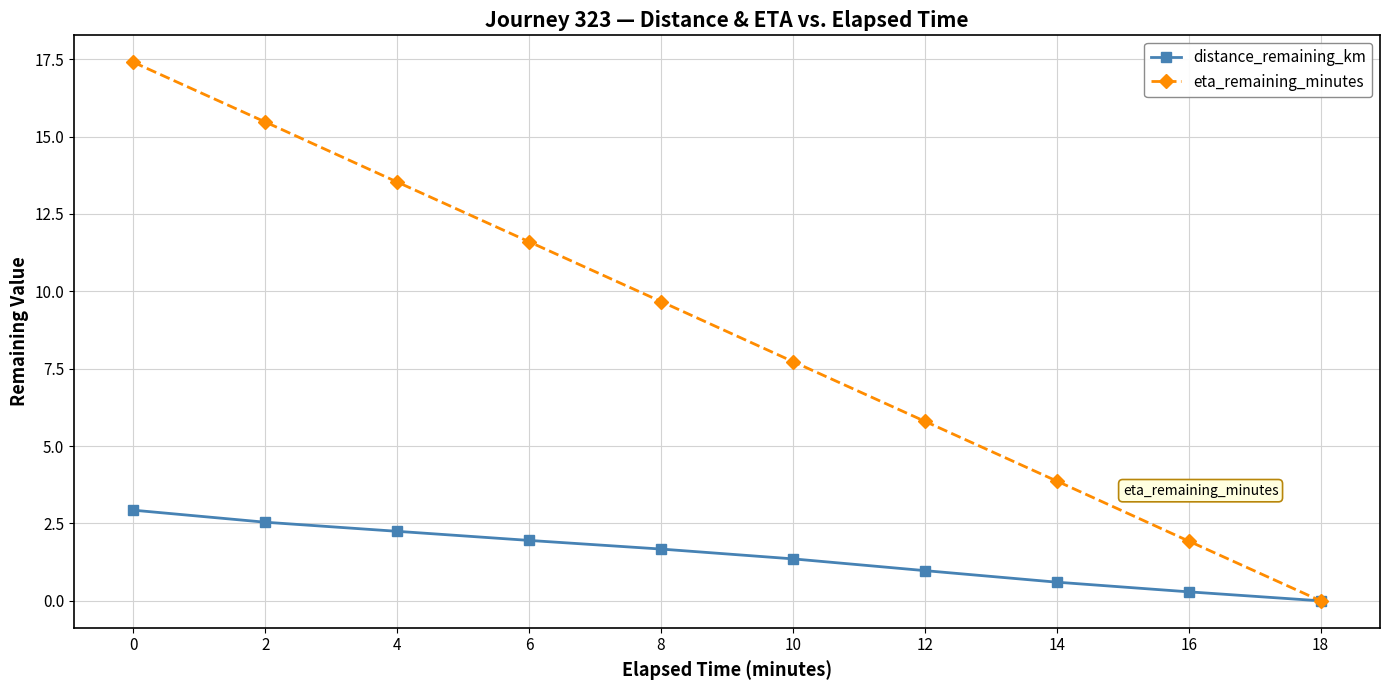

At which label is eta_remaining_minutes closest to 8?

10